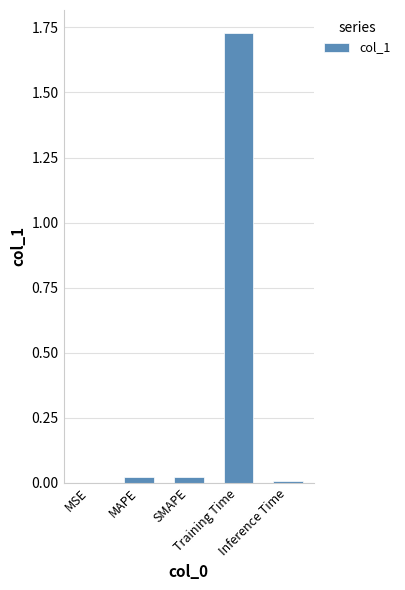

The chart shows a value of 0.0 at MAPE. True or false?

True